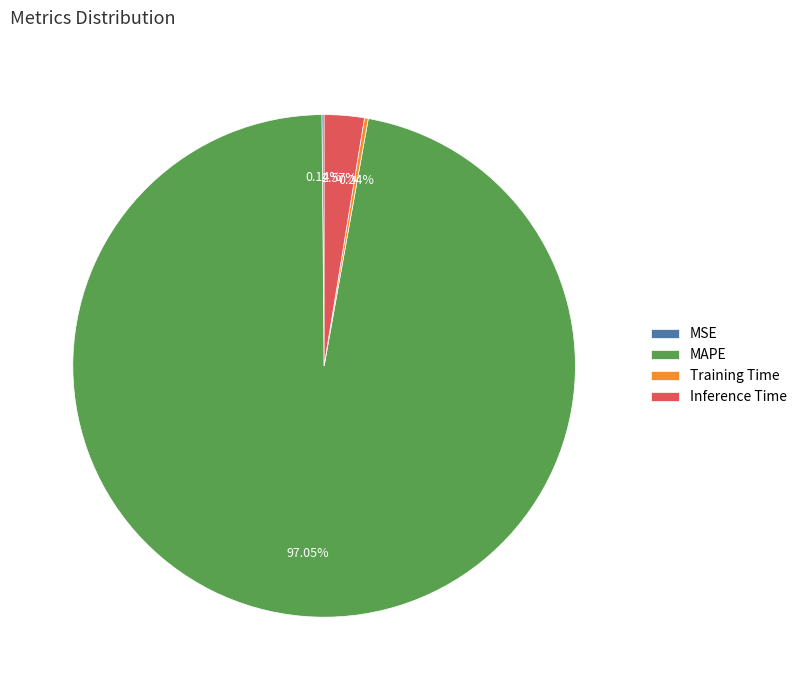

Which slice represents more than half of the pie?

MAPE